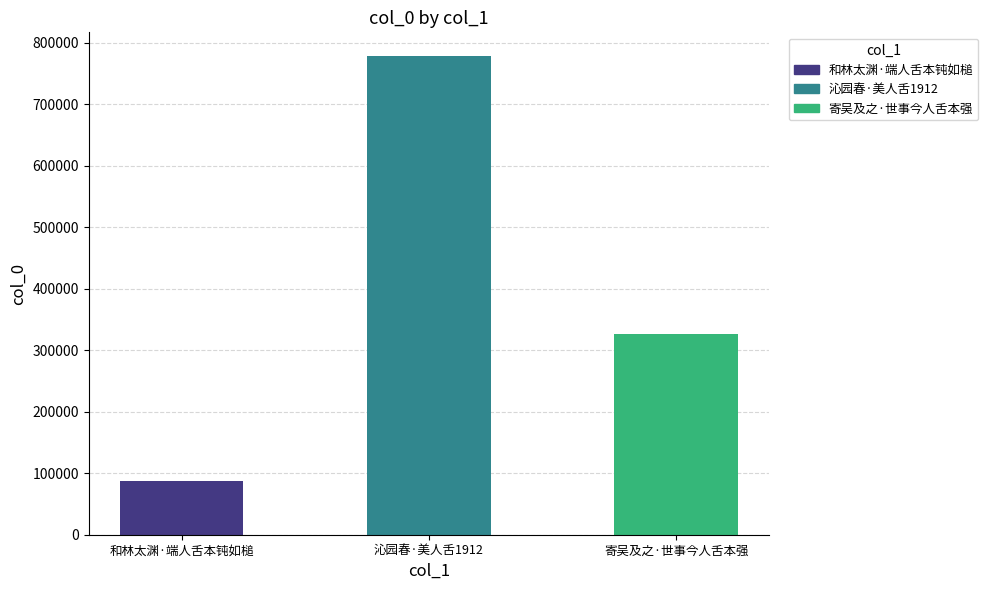

What value does the data have at 沁园春·美人舌1912, to the nearest 50?

778000